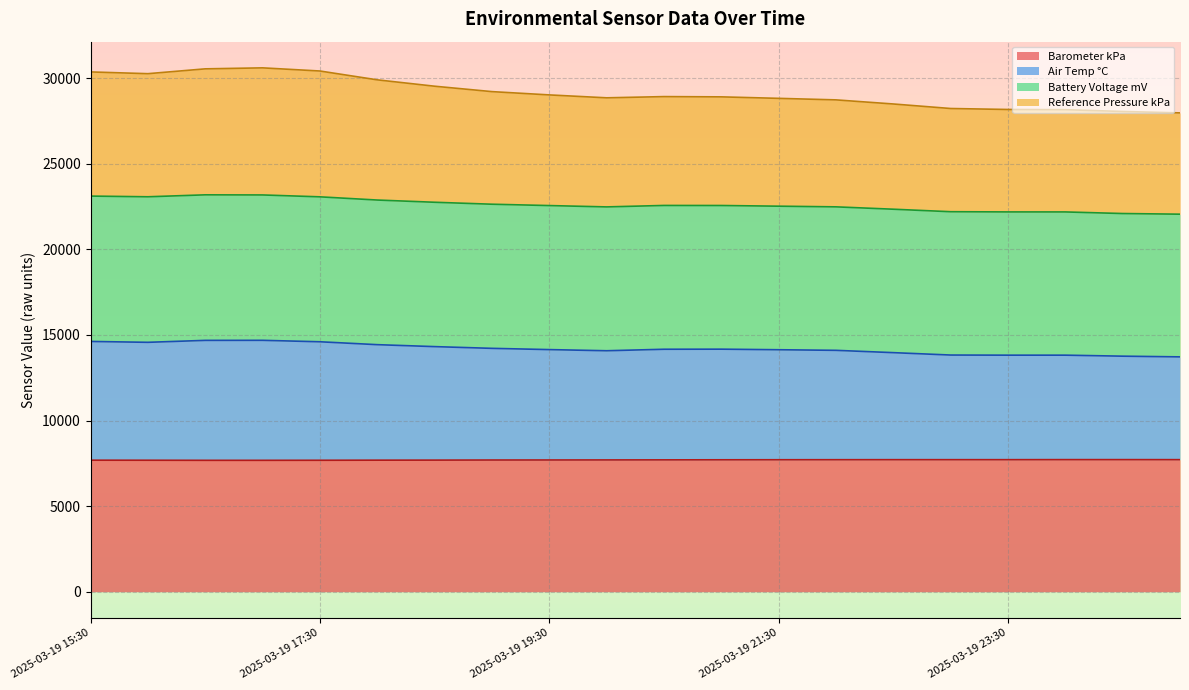

What is the highest value of the Barometer kPa series?

7716